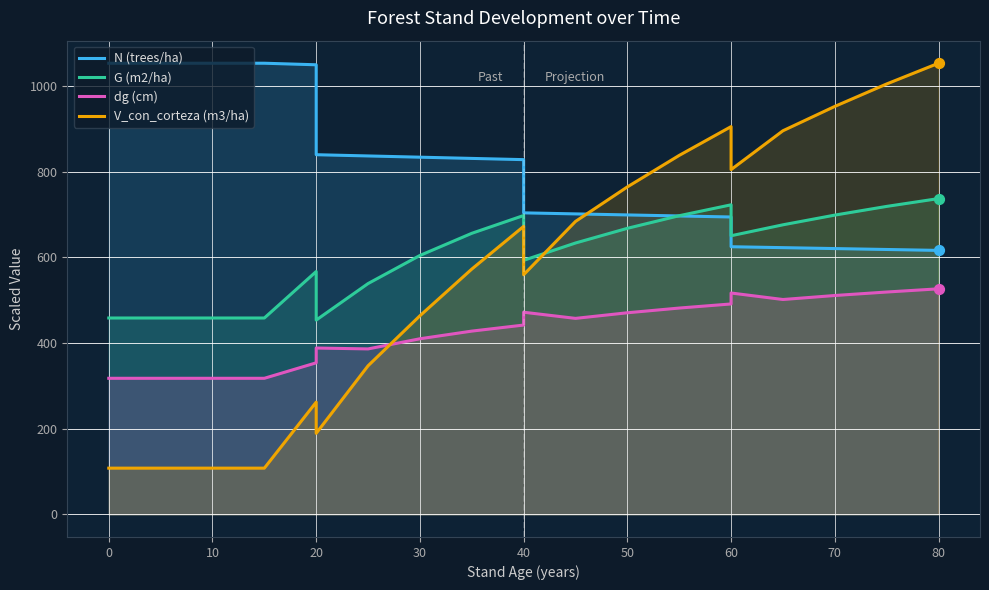

Which series has the largest total across all categories?

N (trees/ha)